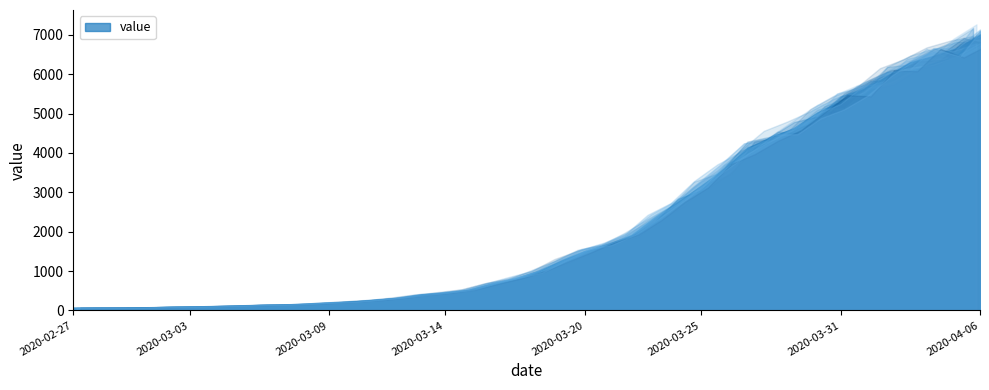

What is the label of the 5th point from the left?

2020-03-02